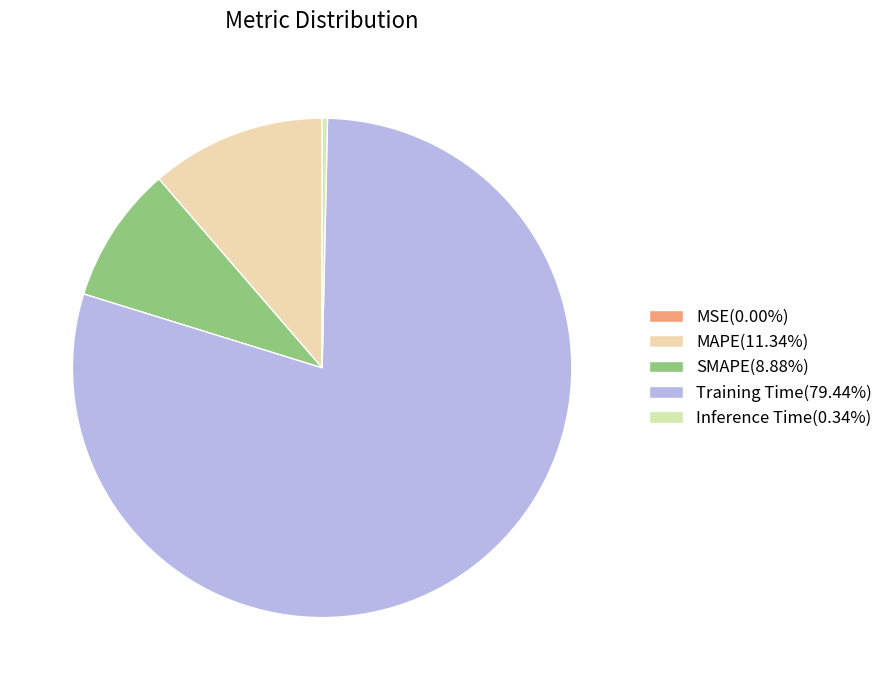

Combined, do SMAPE and Training Time account for over 50%?

Yes